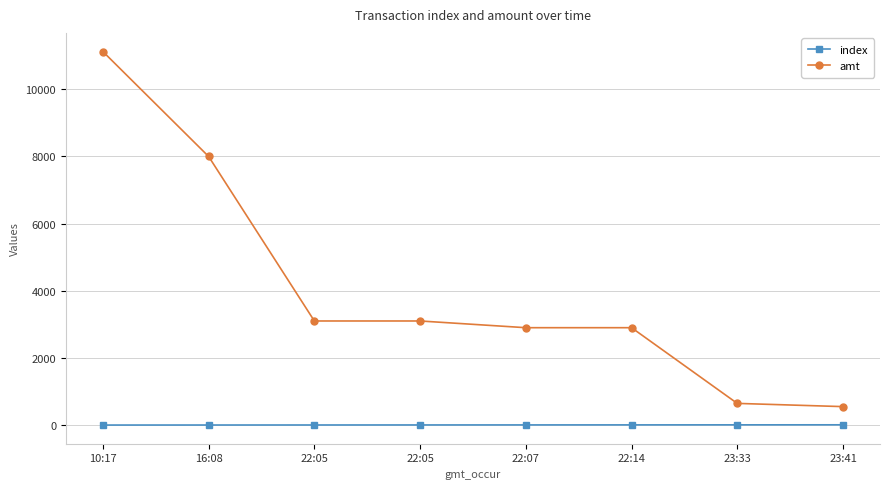

Between 22:05 and 22:14, which series saw the biggest shift?

amt